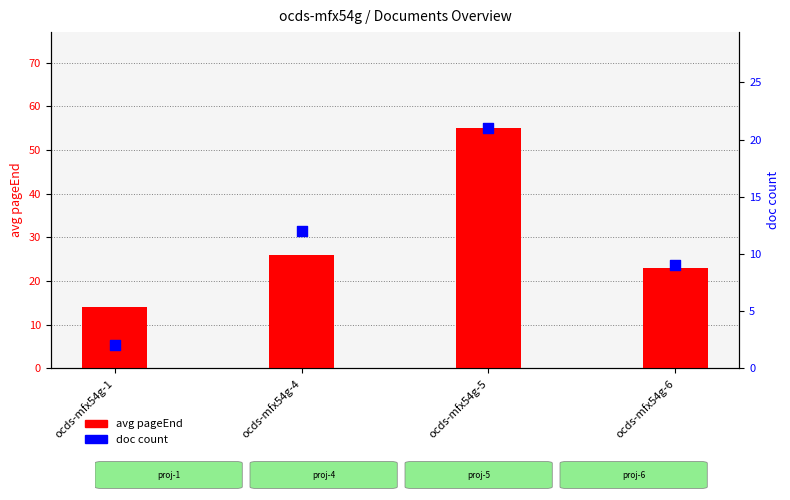

Is the value of doc count at ocds-mfx54g-4 greater than the value of avg pageEnd at ocds-mfx54g-5?

No